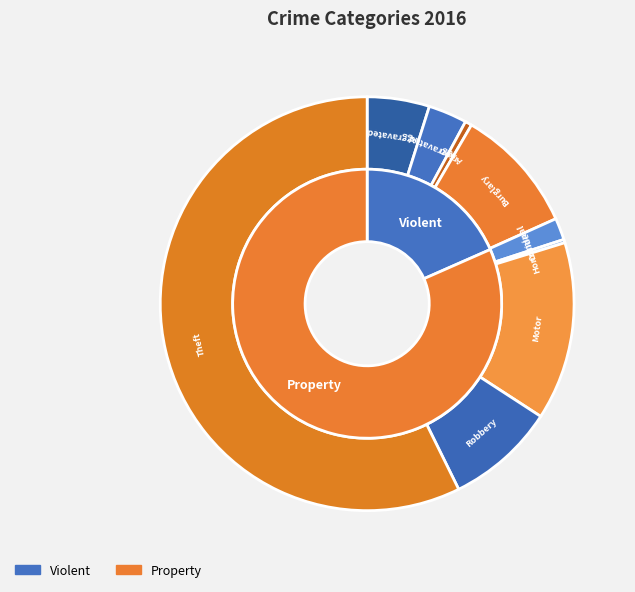

Combined, what portion of the pie is Aggravated Assault and Motor Vehicle Theft?

18.8%